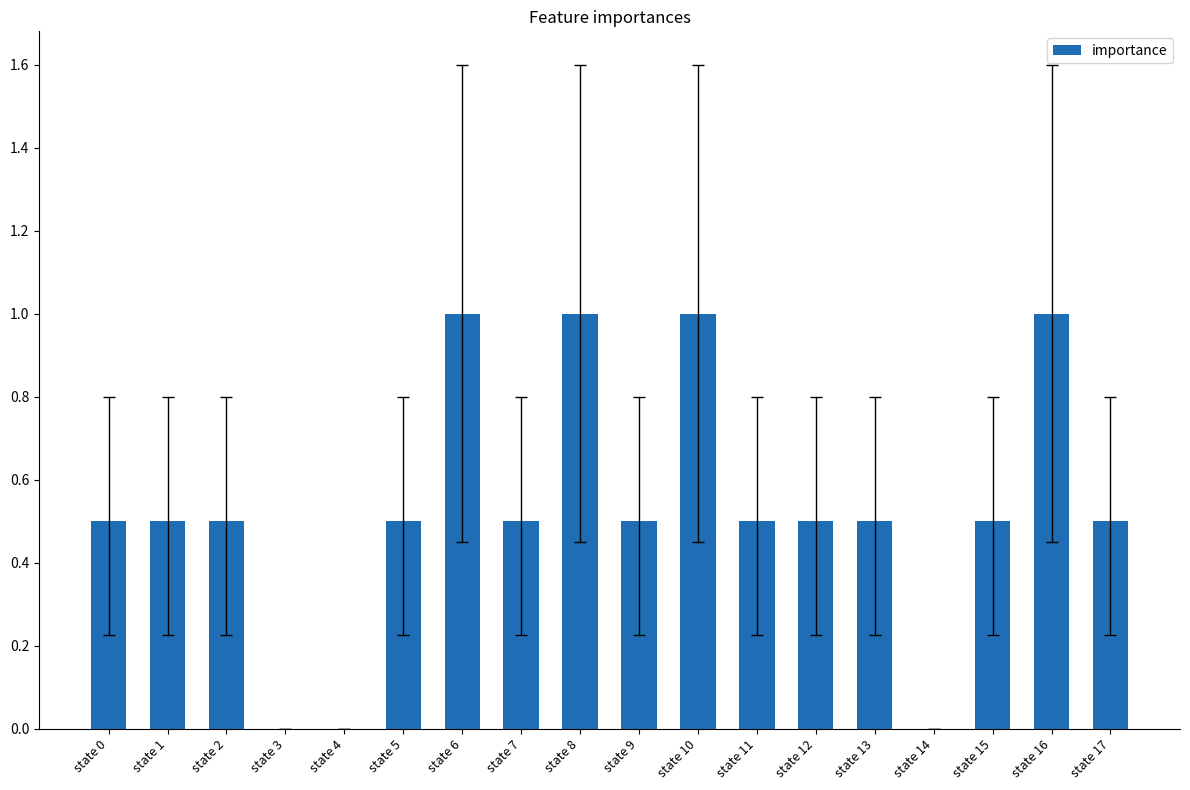

Reading left to right, extract all data points from this chart.

state 0=0.5	state 1=0.5	state 2=0.5	state 3=0.0	state 4=0.0	state 5=0.5	state 6=1.0	state 7=0.5	state 8=1.0	state 9=0.5	state 10=1.0	state 11=0.5	state 12=0.5	state 13=0.5	state 14=0.0	state 15=0.5	state 16=1.0	state 17=0.5